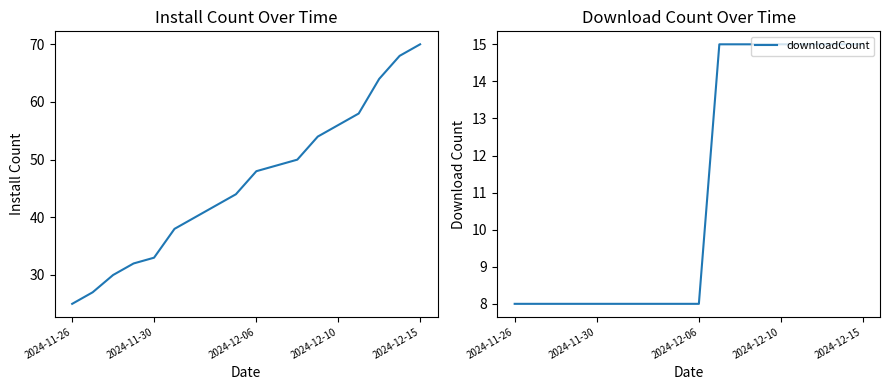

Is it true that install equals 54 at 12?

True